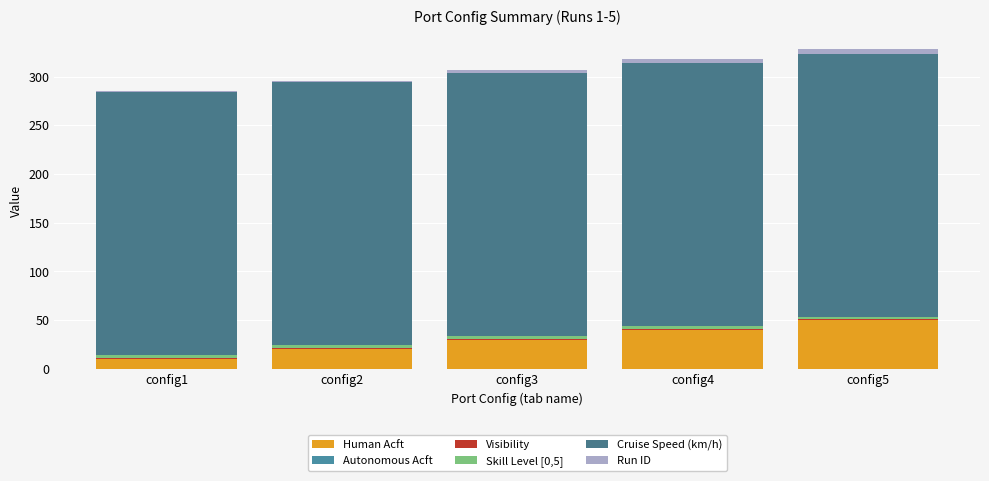

How many series are shown in this chart?

5